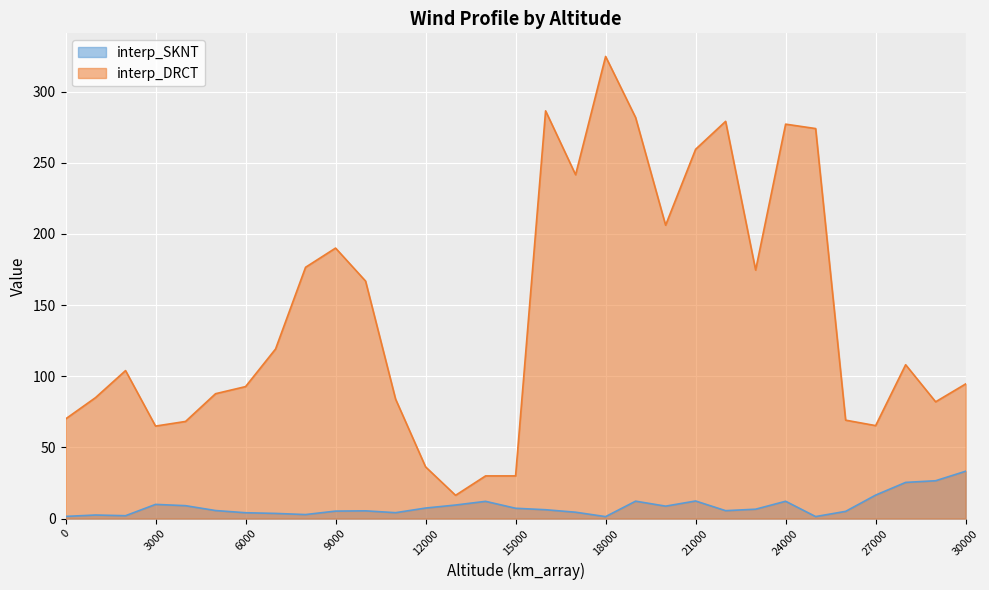

At which category does interp_SKNT reach its first local valley?

2000